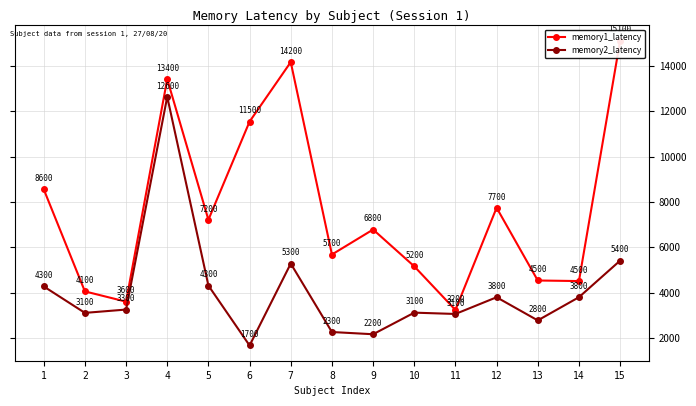

Which series has the largest total across all categories?

memory1_latency